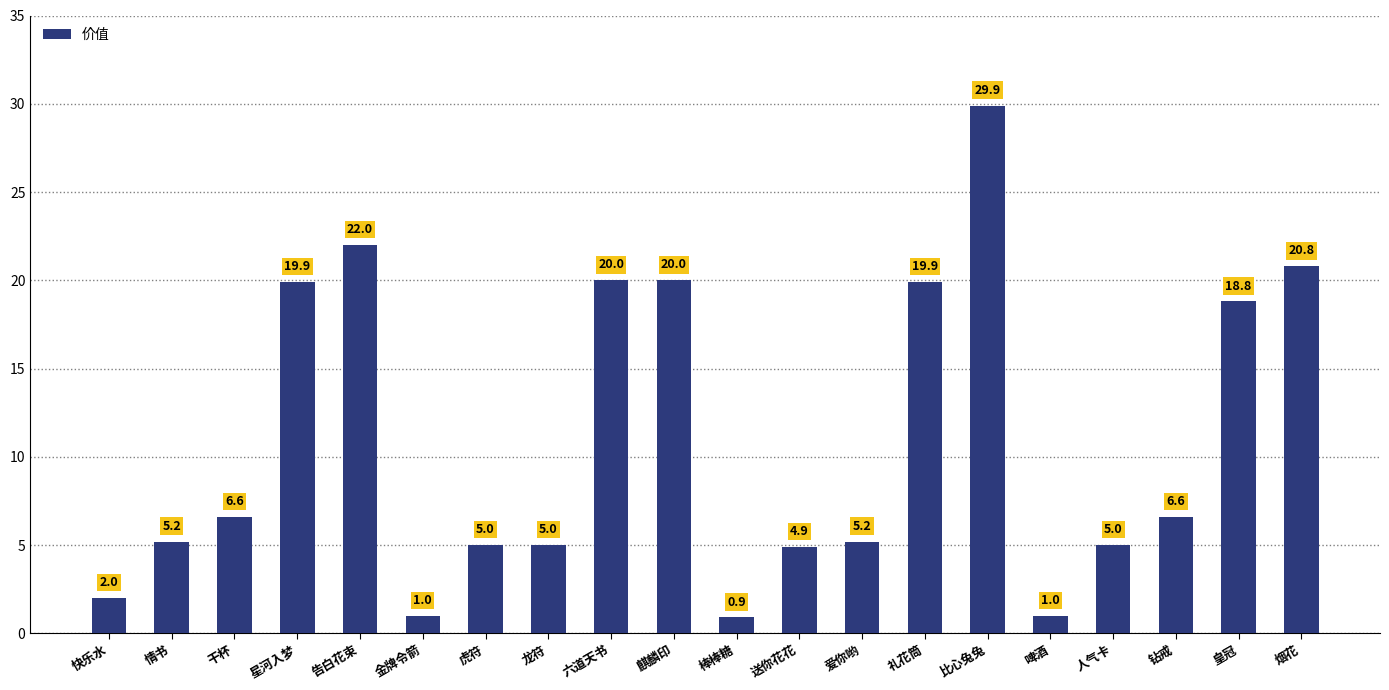

Which category has the lowest value across all series?

棒棒糖